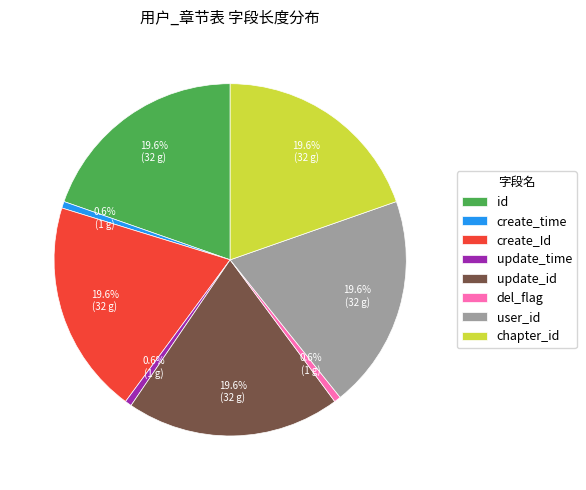

The del_flag slice represents 1% of the pie. True or false?

True